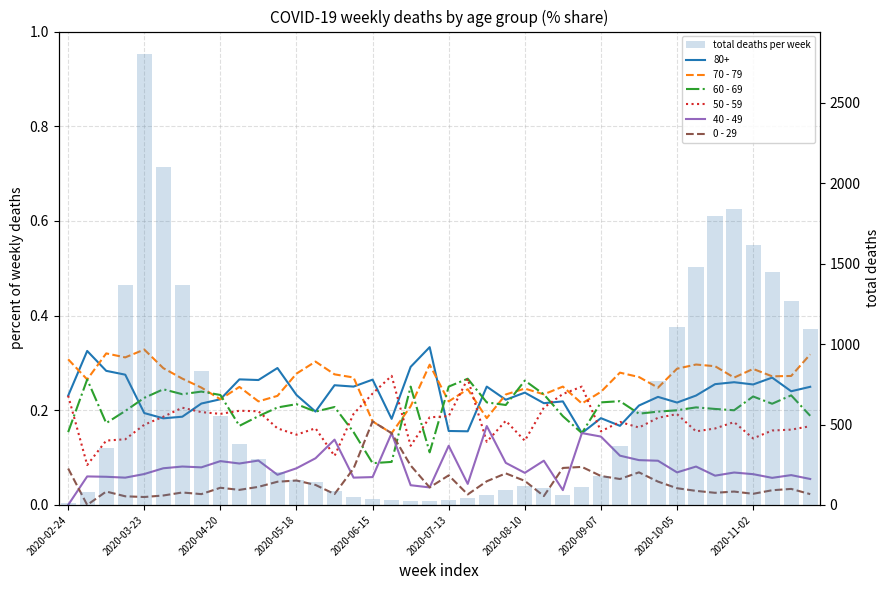

What value does the 0 - 29 series have at 2020-06-15?

0.2